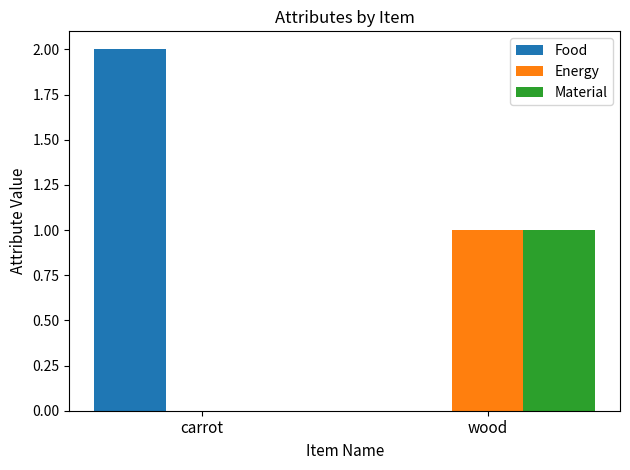

Which category has the highest value in the Energy series?

wood